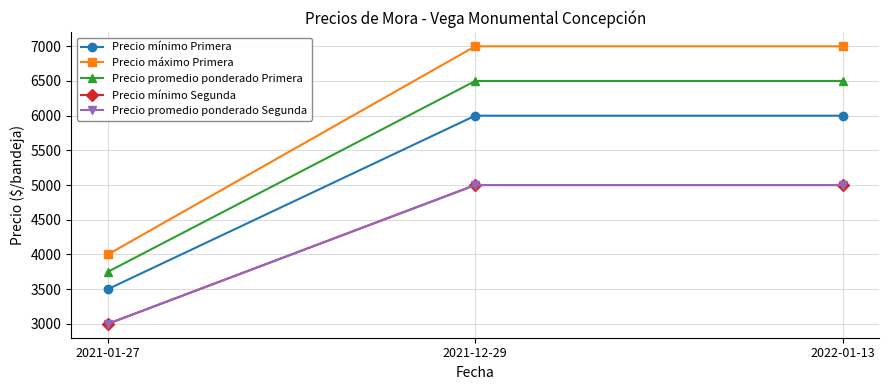

Does the chart have visible grid lines?

Yes